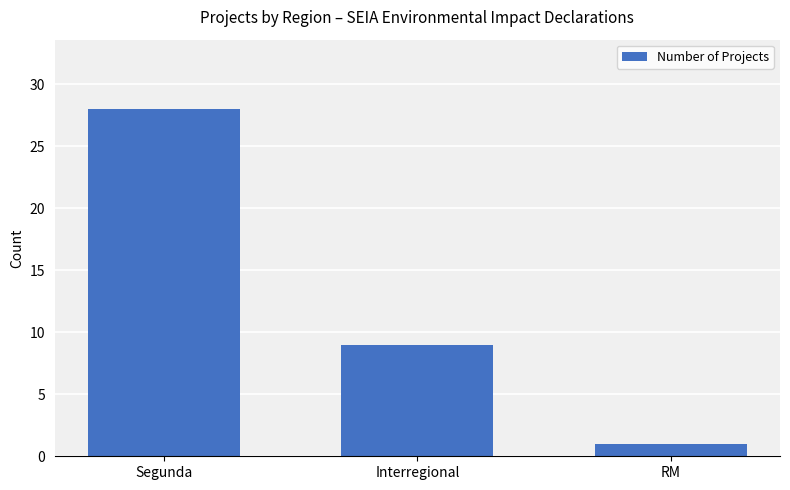

What is the smallest value displayed?

1